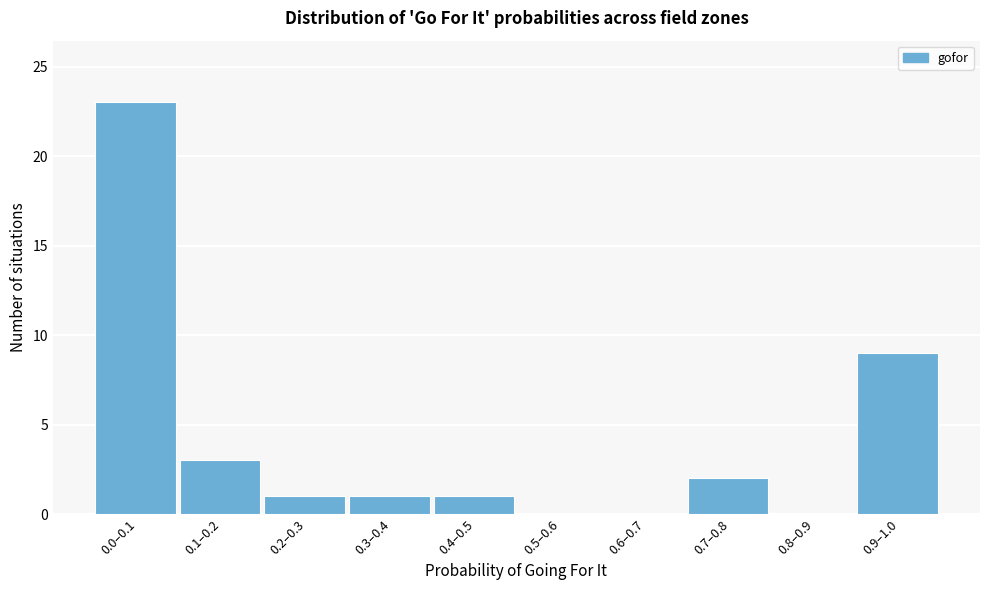

Reading left to right, list all the values displayed in this chart.

0.0–0.1=23	0.1–0.2=3	0.2–0.3=1	0.3–0.4=1	0.4–0.5=1	0.5–0.6=0	0.6–0.7=0	0.7–0.8=2	0.8–0.9=0	0.9–1.0=9